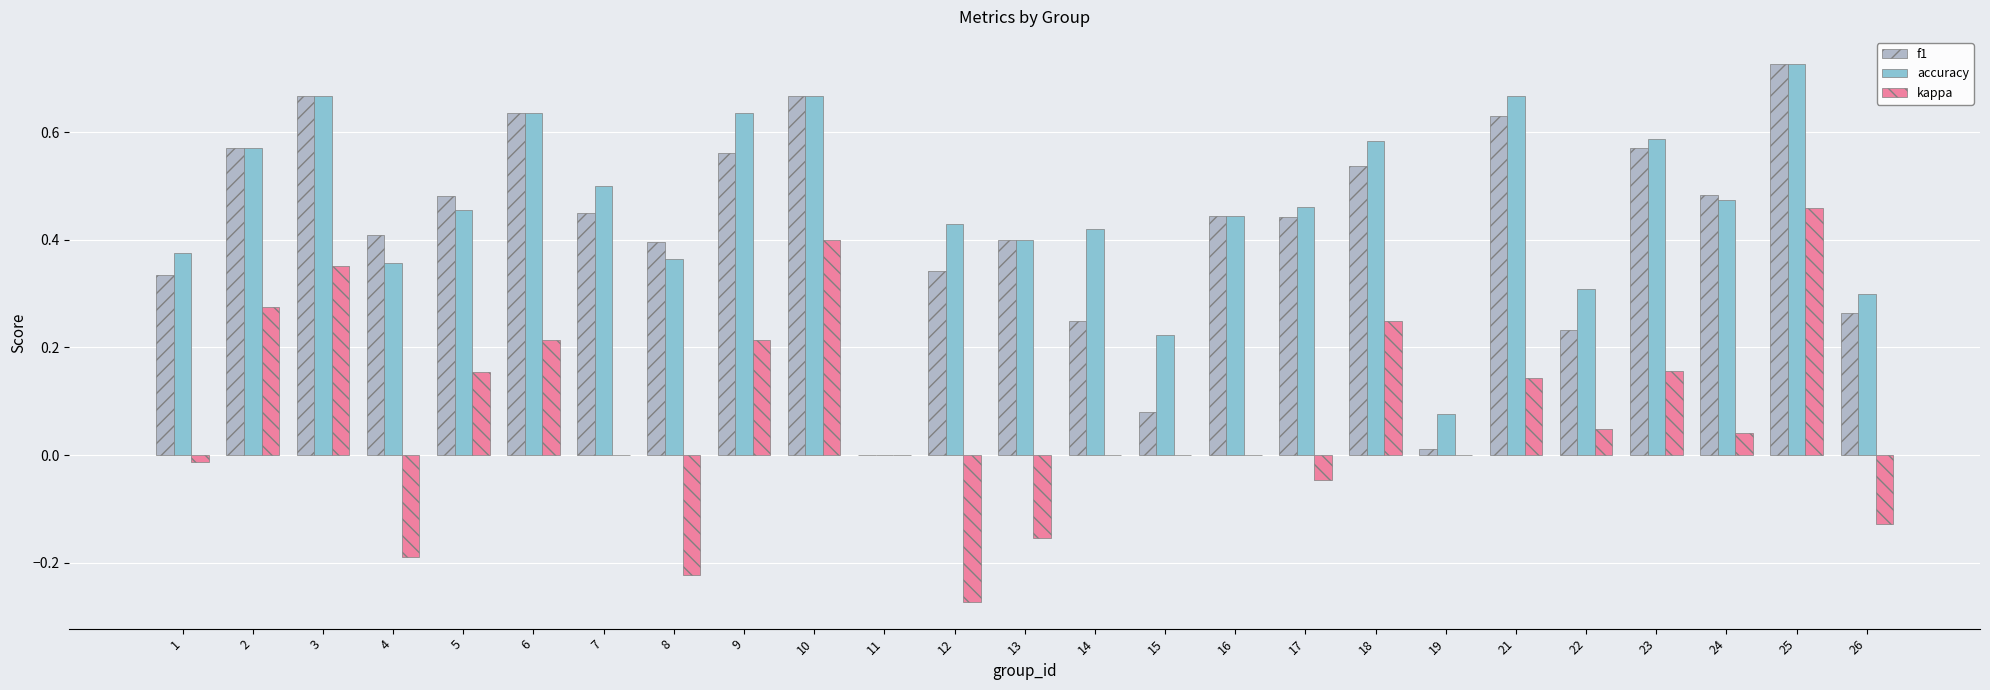

Is it true that f1 equals 0.0 at 11?

True